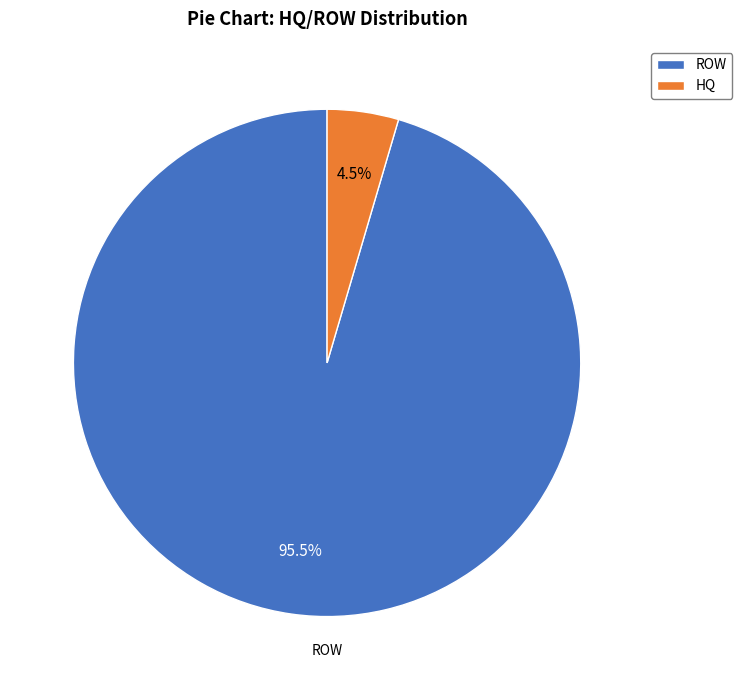

Rank the categories by value from lowest to highest.

HQ, ROW